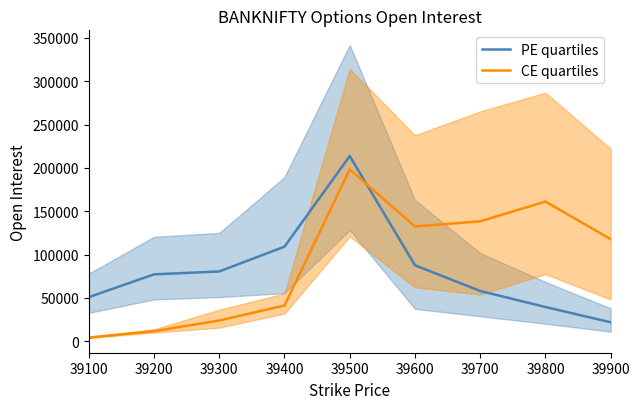

At how many categories does at least one series exceed 141272?

2